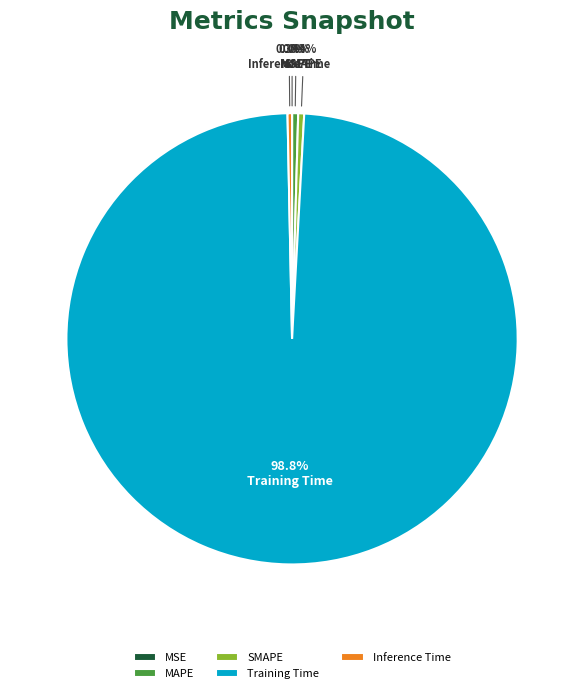

Does any single category account for the majority?

Yes